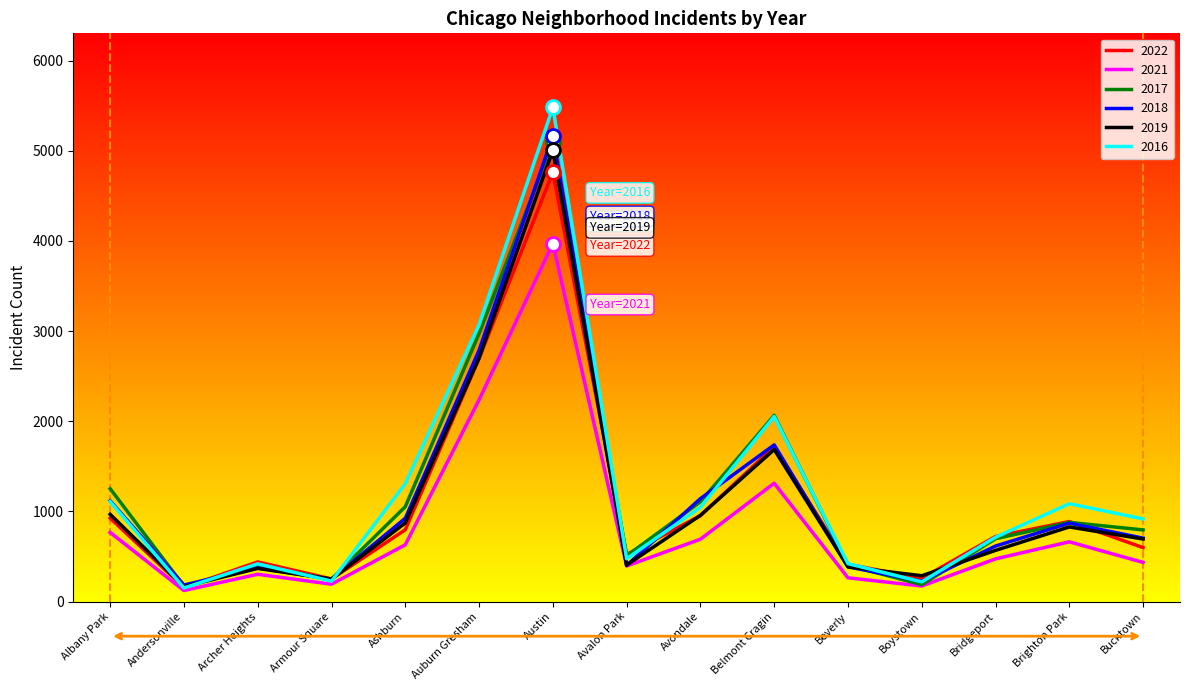

After their last crossing, which series has the higher values: 2018 or 2016?

2016